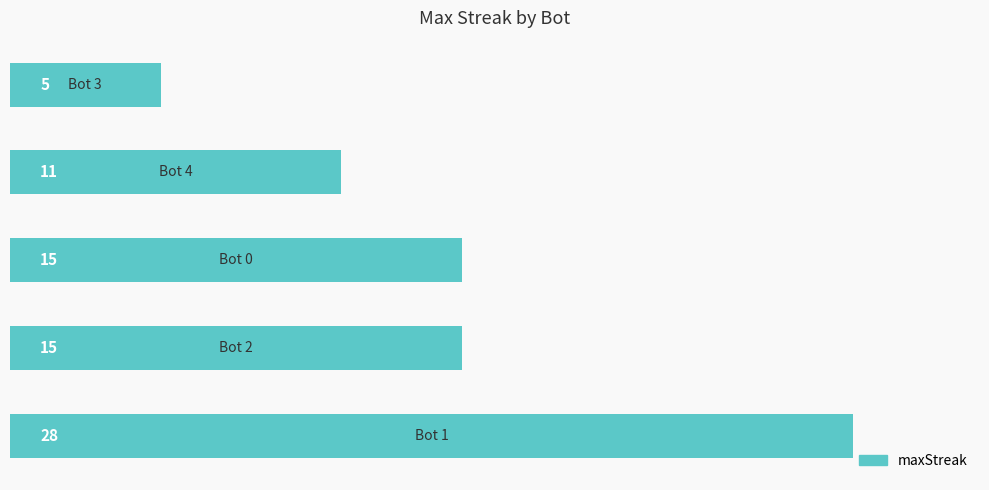

What is the difference between the maximum and minimum values?

23